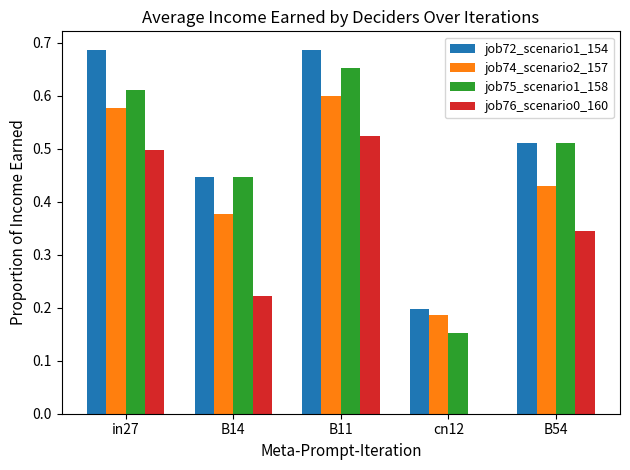

The value of job74_scenario2_157 at in27 is 0.9. True or false?

False